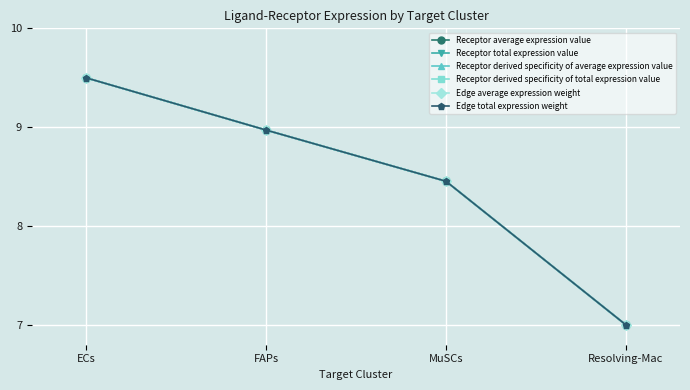

Reading left to right, extract all data points from this chart.

Receptor average expression value: 9.5	9.0	8.5	7.0
Receptor total expression value: 9.5	9.0	8.5	7.0
Receptor derived specificity of average expression value: 9.5	9.0	8.5	7.0
Receptor derived specificity of total expression value: 9.5	9.0	8.5	7.0
Edge average expression weight: 9.5	9.0	8.5	7.0
Edge total expression weight: 9.5	9.0	8.5	7.0